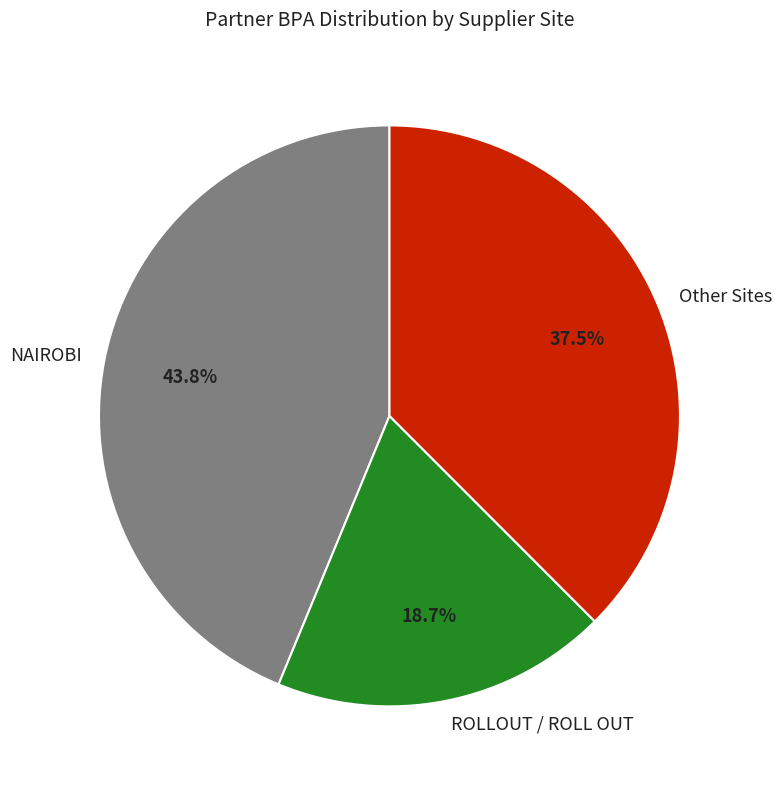

What is the total percentage of NAIROBI and Other Sites?

81.3%